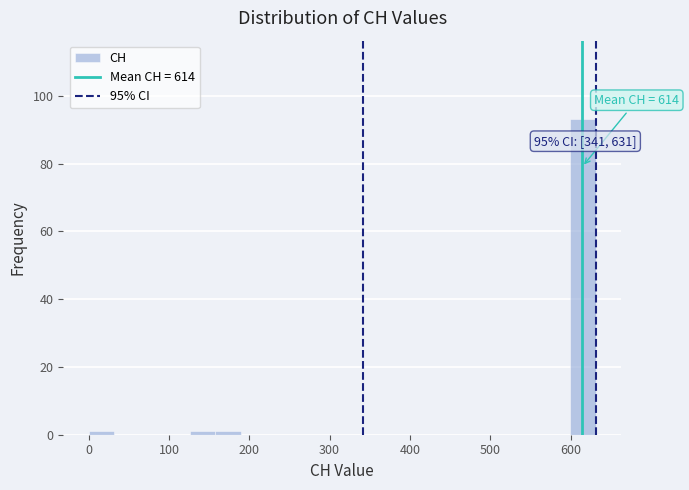

Read against the x-axis, roughly where is the centre of the tallest bar?

620